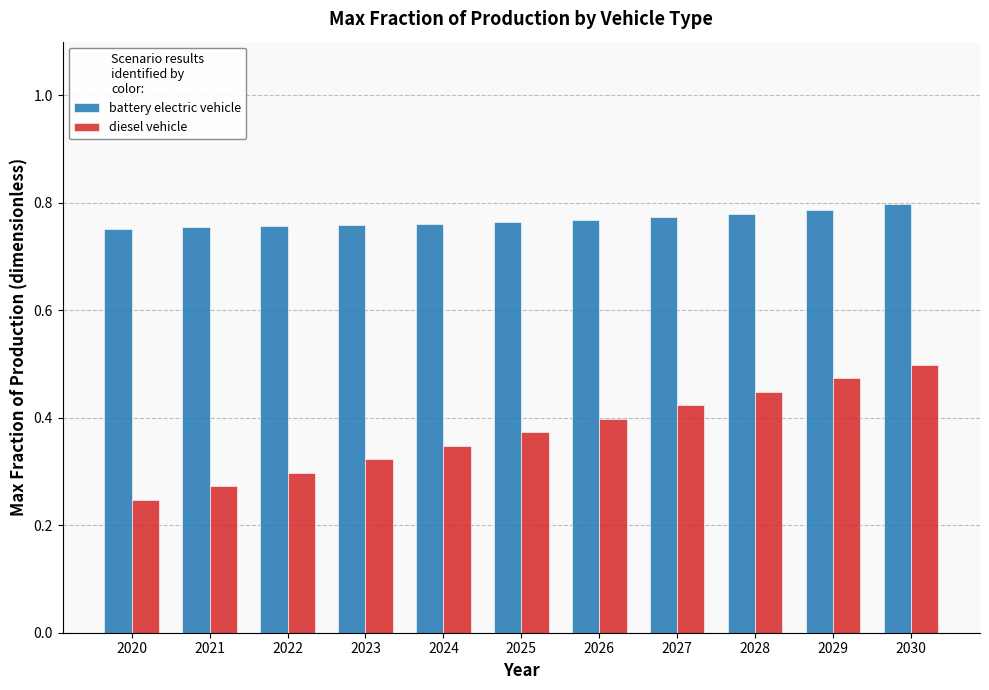

Rank the series by their maximum value, from highest to lowest.

battery electric vehicle, diesel vehicle